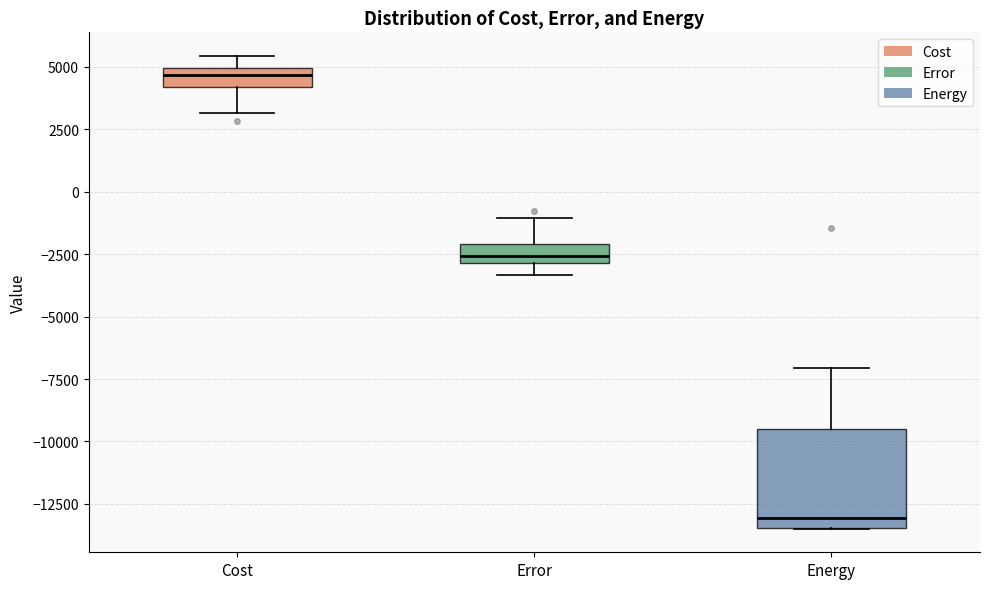

Where is the upper edge of the box for Cost on the y-axis? The values are not printed on the chart, so give them approximately, as read against the axis.

5000